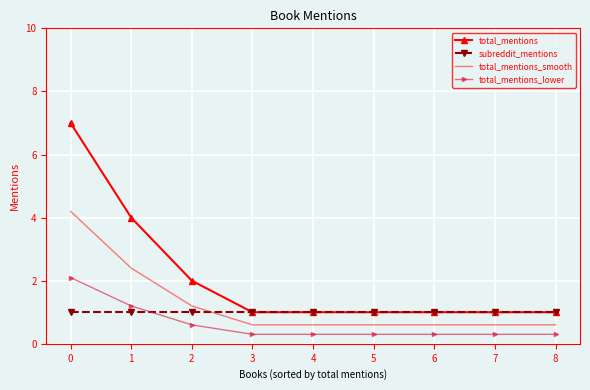

What is the difference between the total_mentions_smooth values at 1 and 6?

1.8